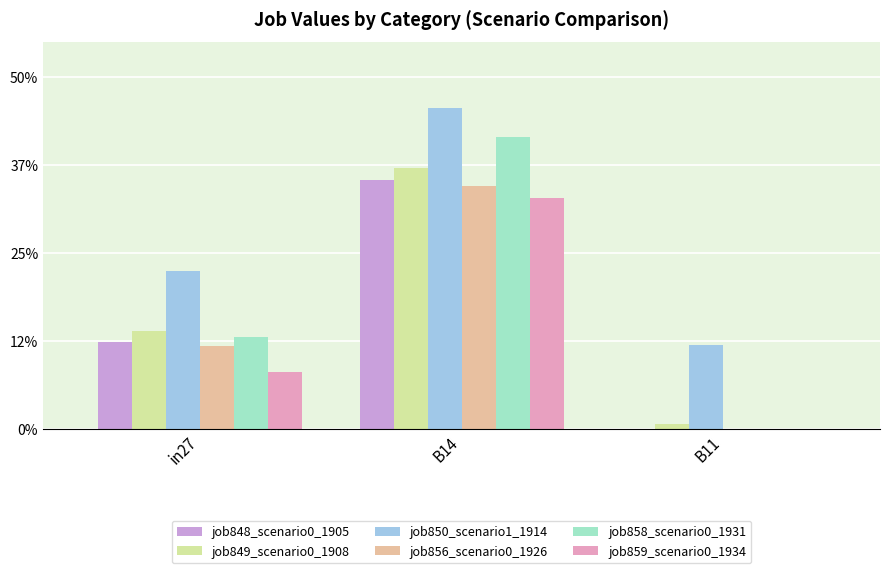

At in27, list the series in order from smallest to largest.

job859_scenario0_1934, job856_scenario0_1926, job848_scenario0_1905, job858_scenario0_1931, job849_scenario0_1908, job850_scenario1_1914